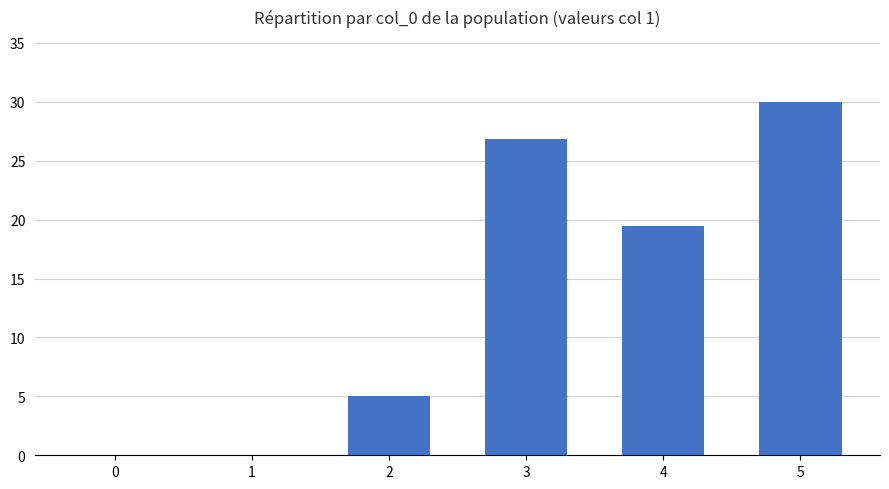

Is it true that the value at 5 is 48.7?

False